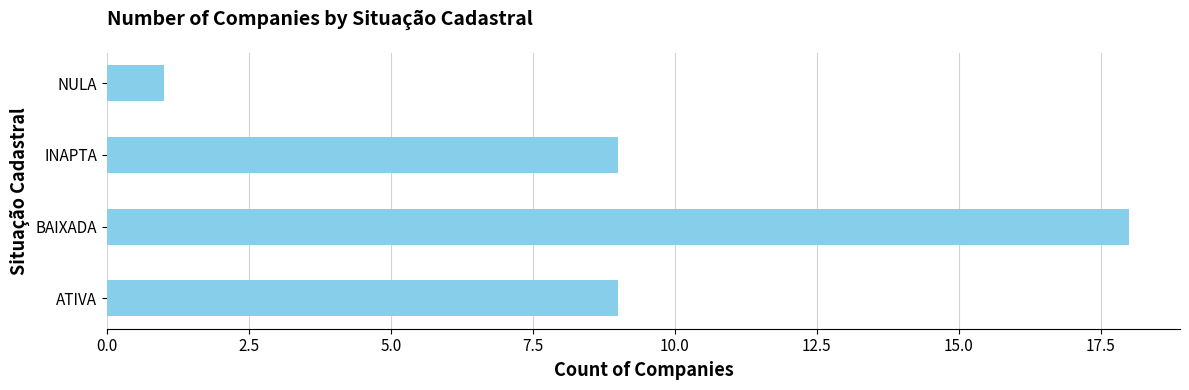

What is the difference between the second highest and minimum values?

8